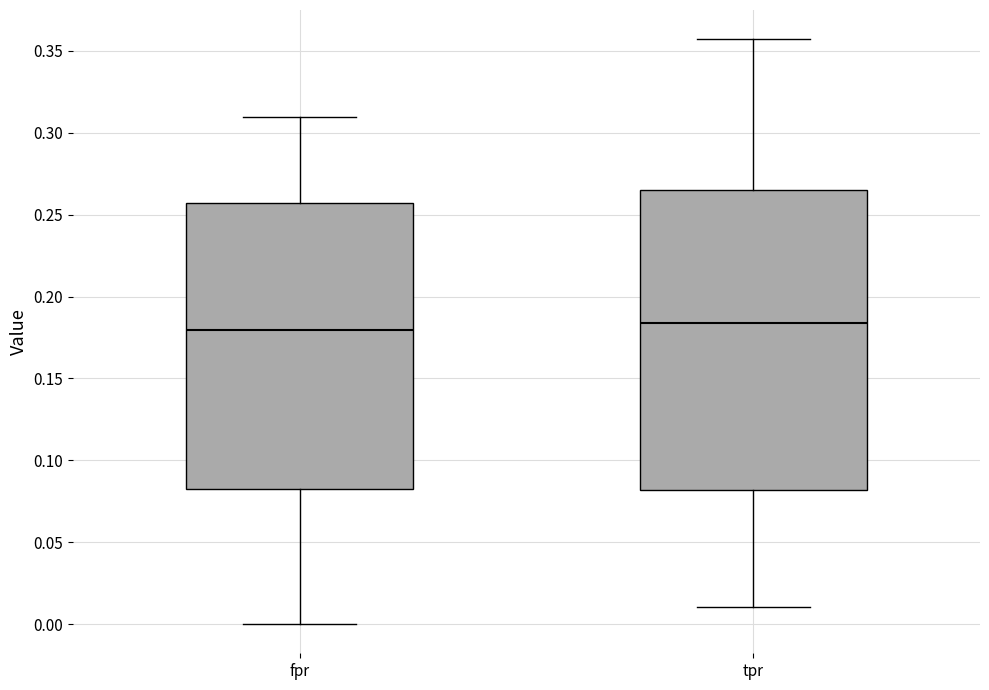

Reading left to right, read every box against the y-axis: the position of its median line, the range the box covers, and the ends of its whiskers. The values are not printed on the chart, so give them approximately, as read against the axis.

fpr: median 0.180, box 0.085 to 0.255, whiskers 0.000 to 0.310
tpr: median 0.185, box 0.080 to 0.265, whiskers 0.010 to 0.355